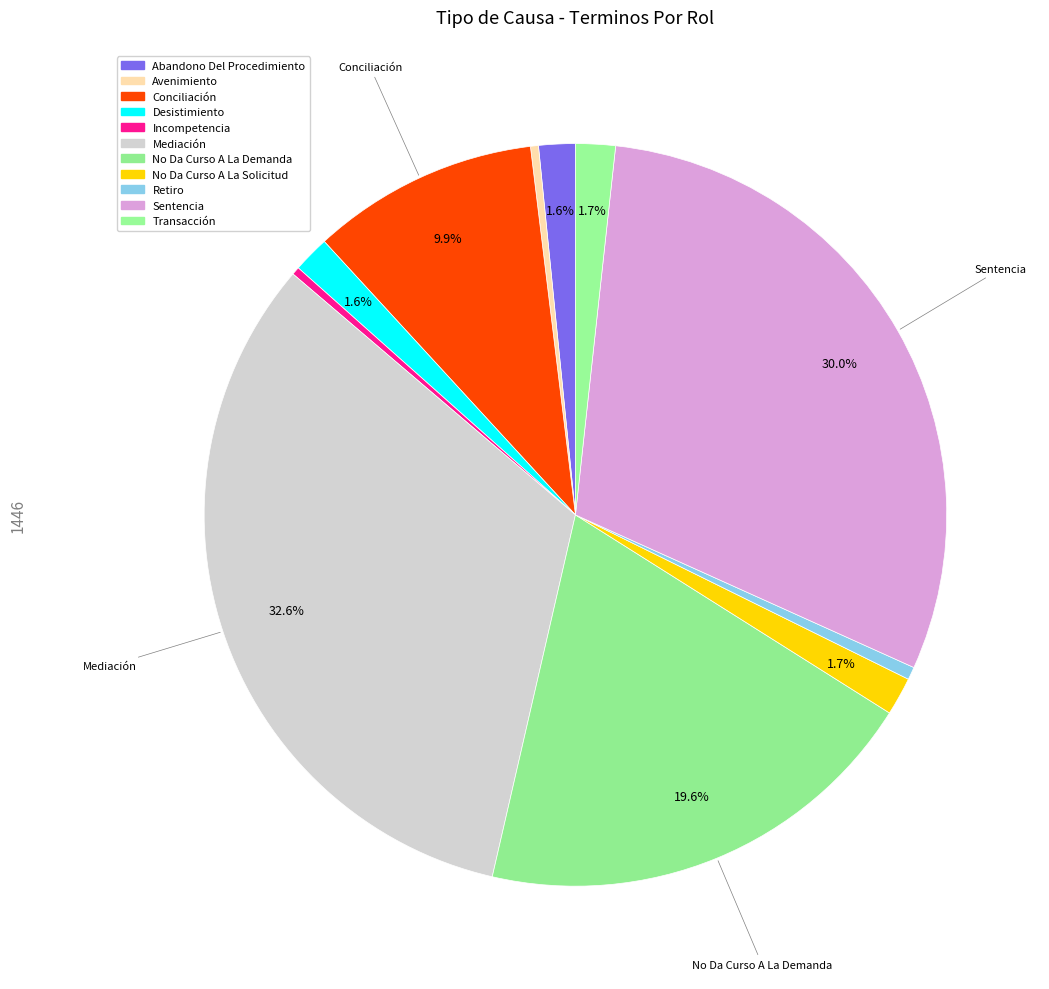

What percentage is the Transacción slice, to the nearest percent?

2%